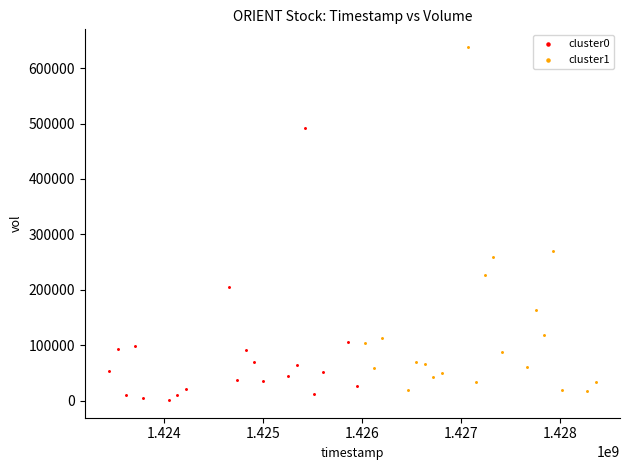

Which series reaches the minimum Y coordinate?

cluster0